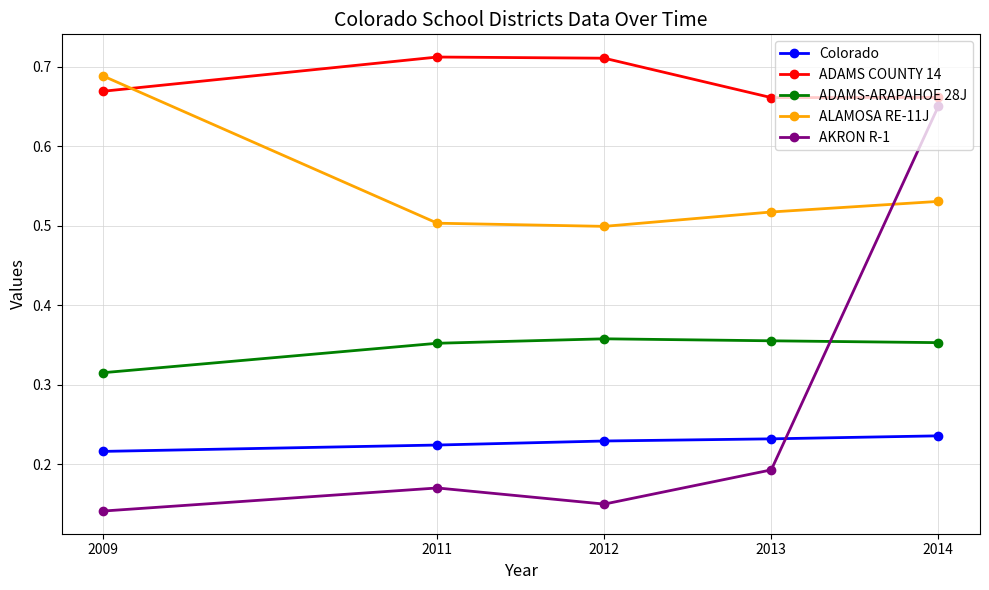

How many ADAMS-ARAPAHOE 28J values are between 0 and 1?

5